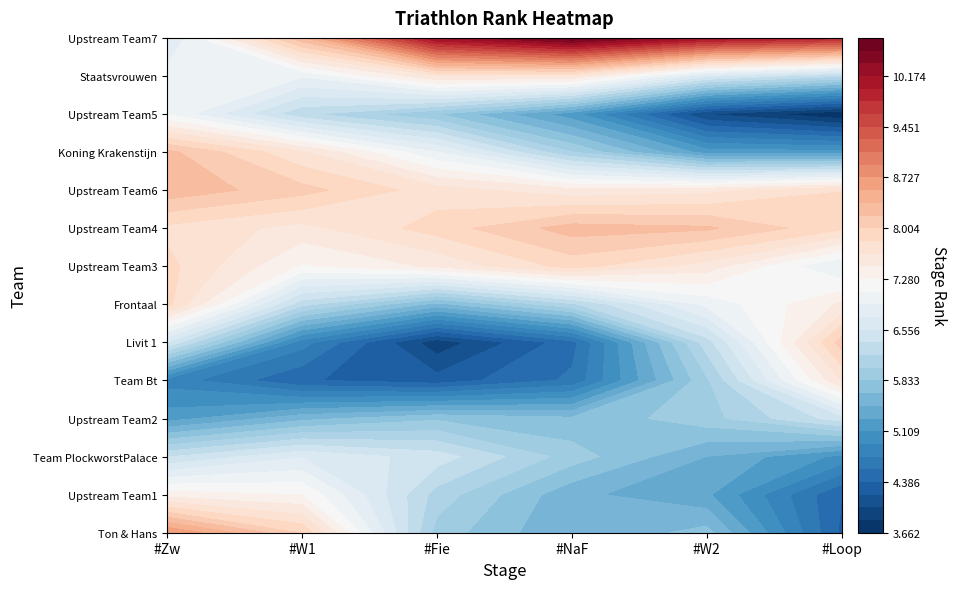

At how many categories does at least one series exceed 5?

6